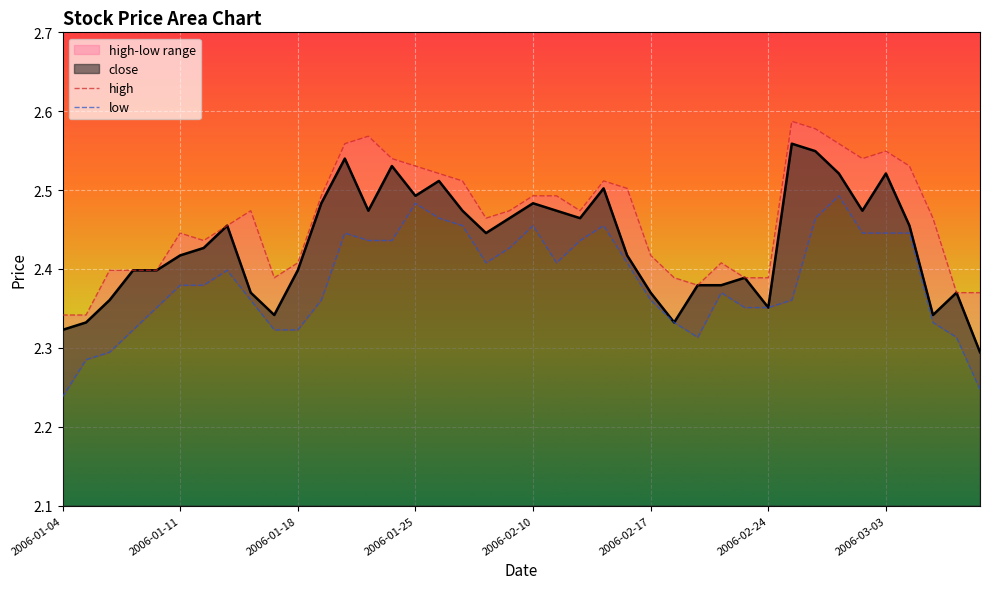

What is the greatest value displayed?

2.6